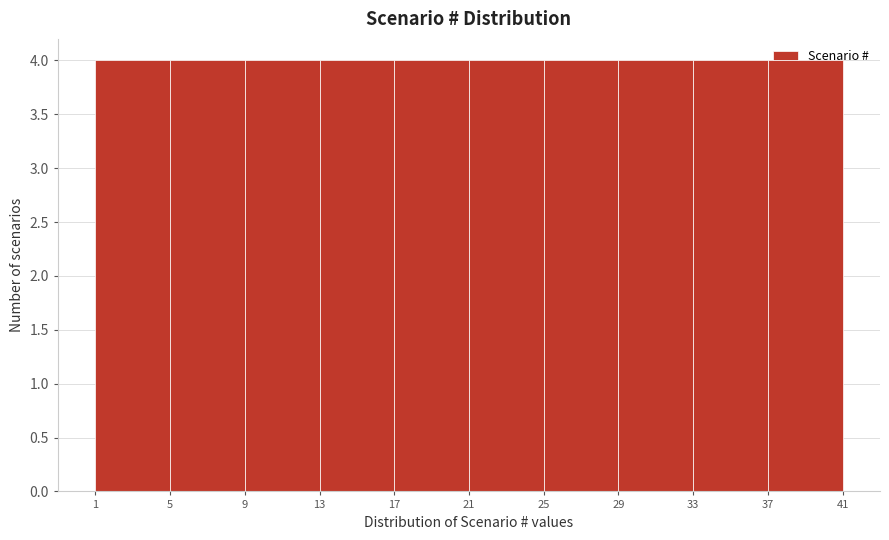

How tall is the bar that spans 25 to 29 on the x-axis? The values are not printed on the chart, so give them approximately, as read against the axis.

4